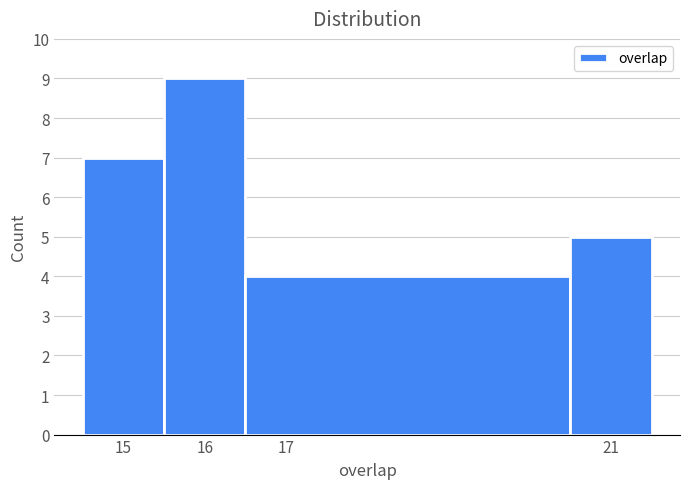

Reading left to right, transcribe this chart: for each bar, give the range it covers on the x-axis and its height. The values are not printed on the chart, so give them approximately, as read against the axis.

14.5 to 15.5: 7
15.5 to 16.5: 9
16.5 to 20.5: 4
20.5 to 21.5: 5